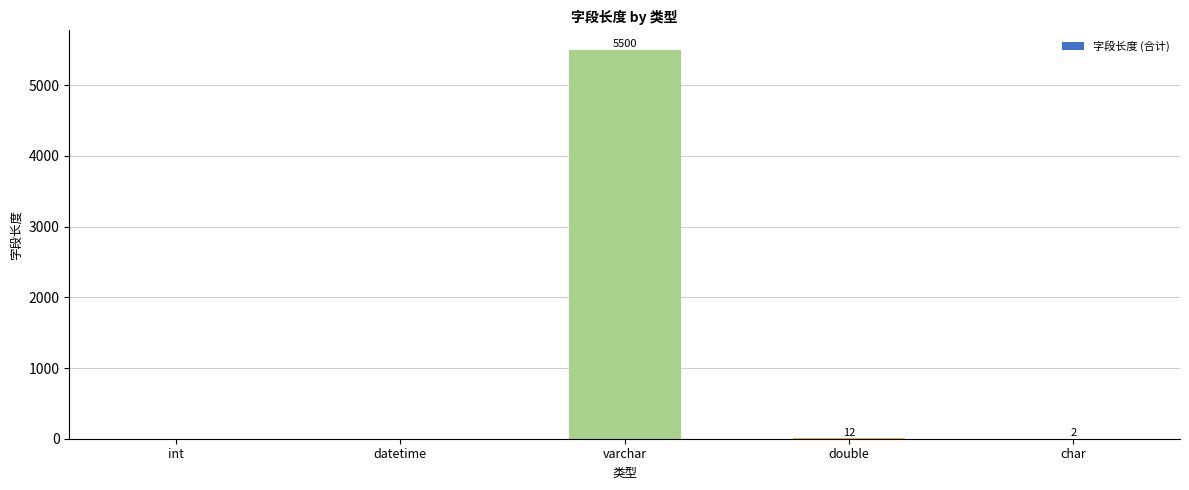

Is it true that the value at varchar is 5500?

True